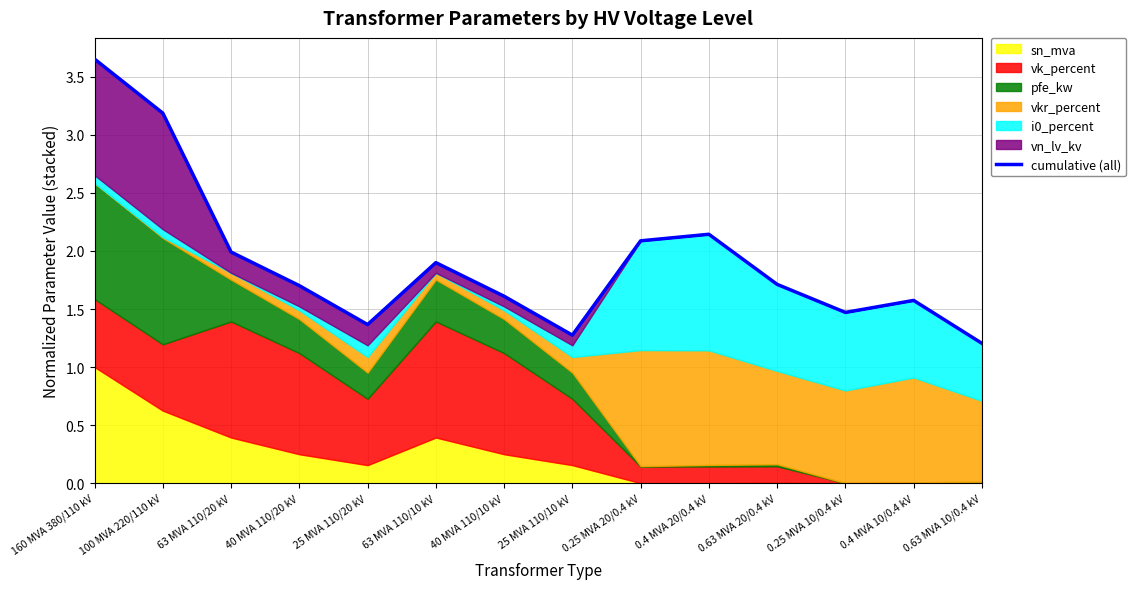

How many data points does each series have?

14